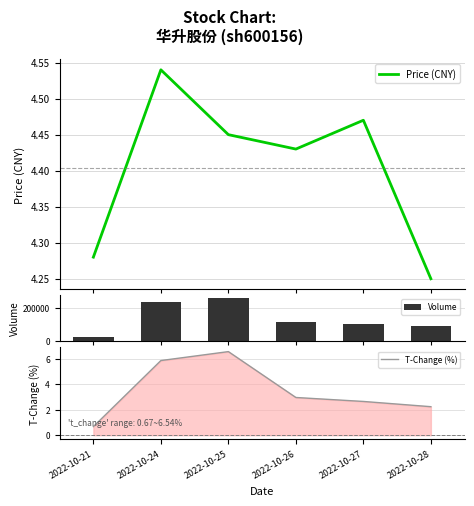

Which series has the largest total across all categories?

Volume